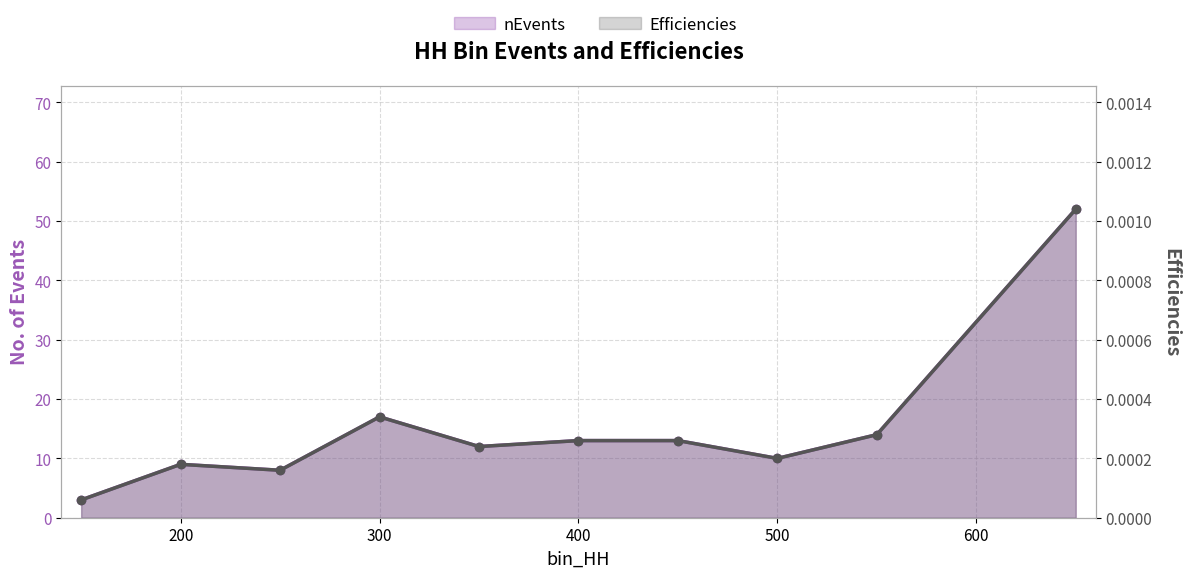

Which series has the largest range (max minus min)?

nEvents